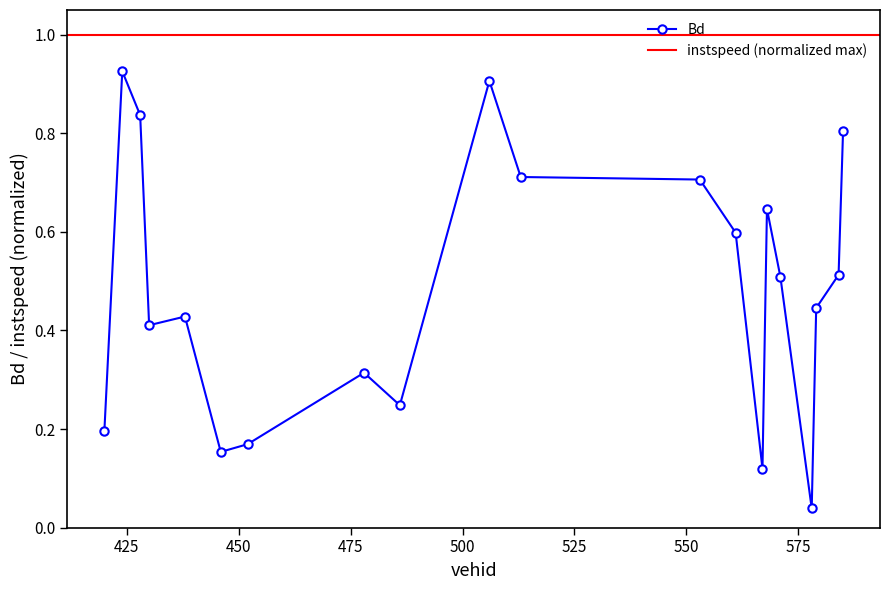

True or false: Bd has more than 1 points higher than both neighbors.

True